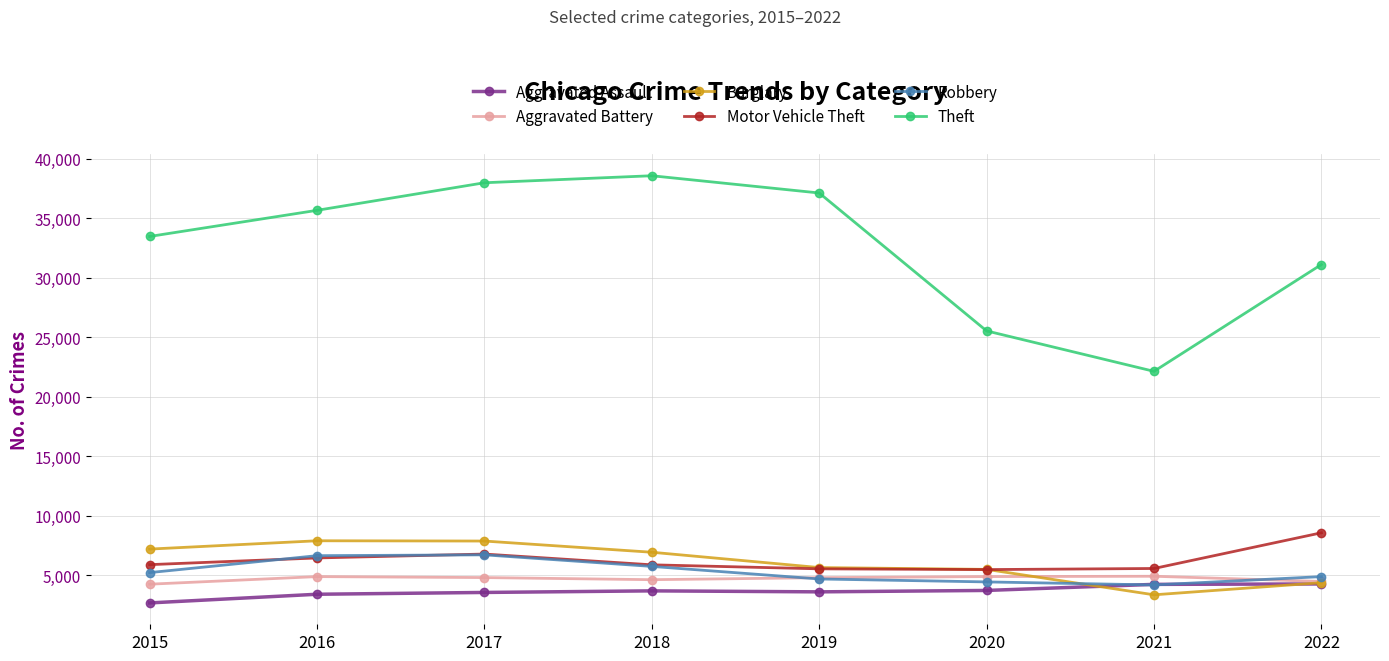

What is the difference between the maximum and minimum values in the Burglary series?

4541